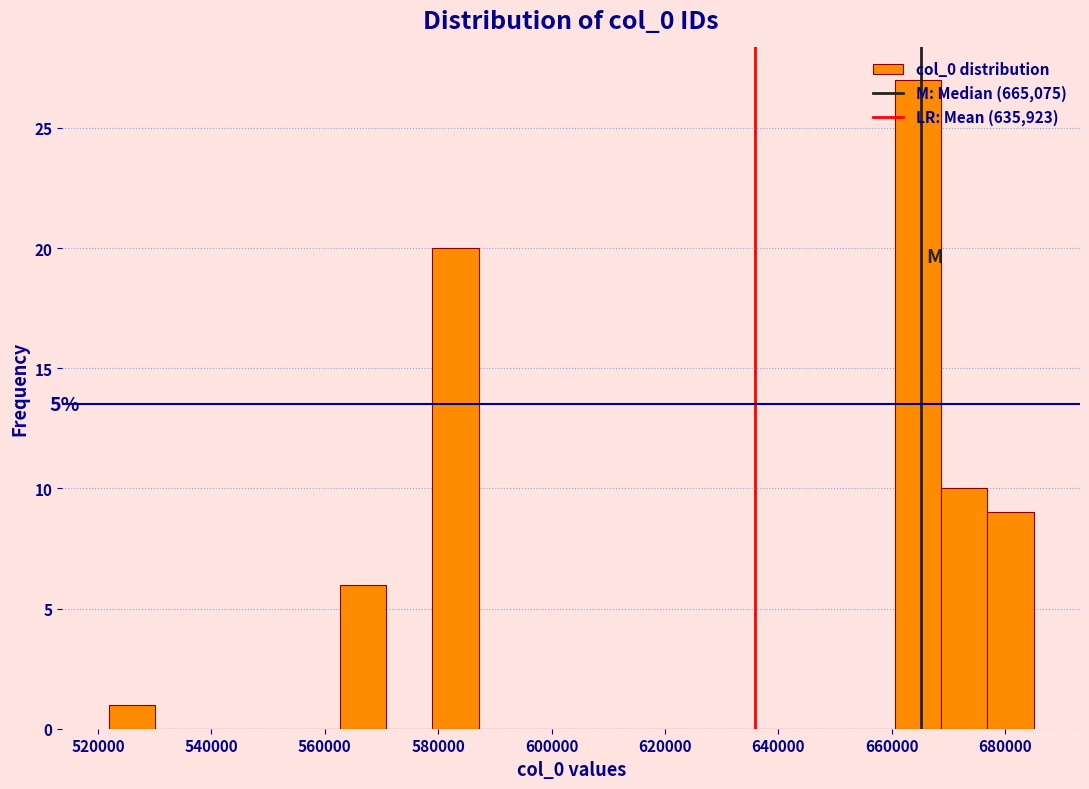

Which range on the x-axis has the tallest bar?

660000 to 668000